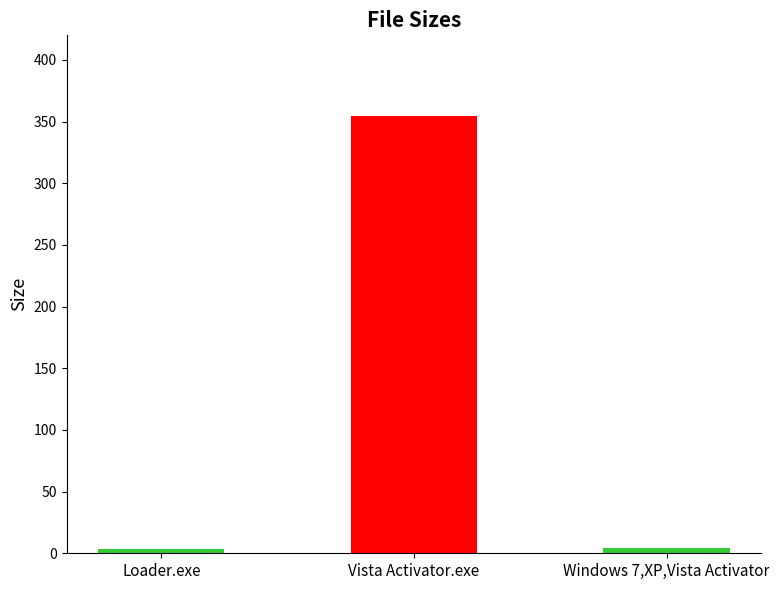

What is the maximum value shown in the chart?

354.4